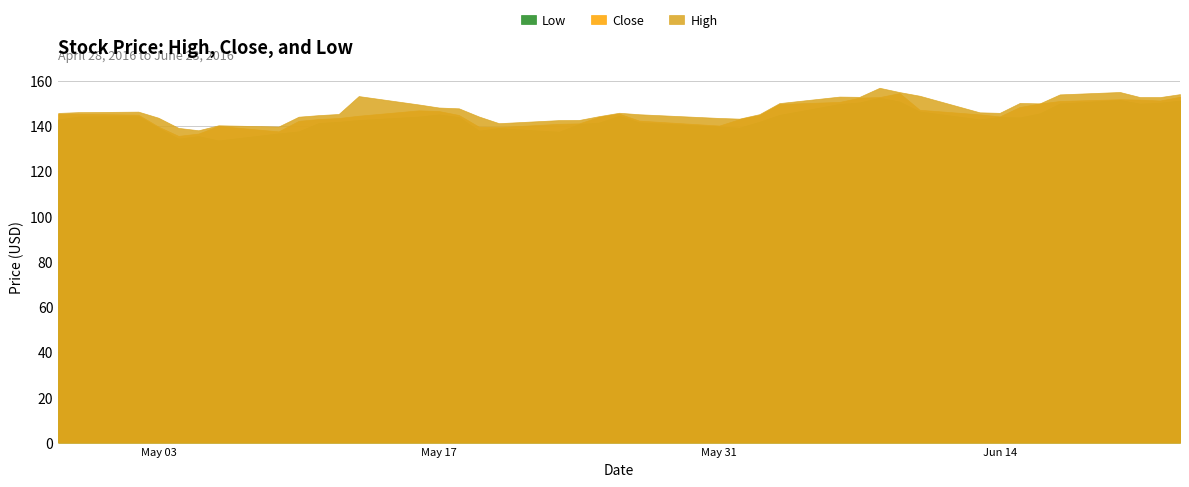

How many interior local peaks does the Close series have?

6